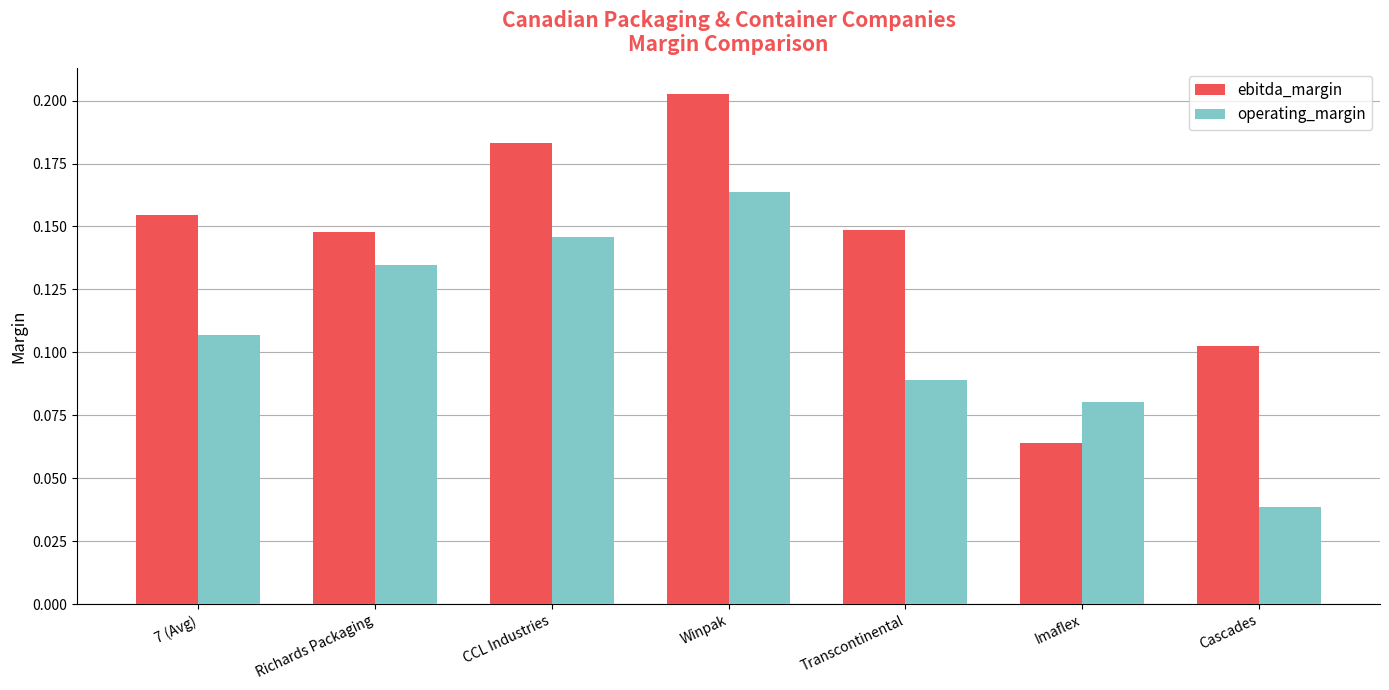

Which series has the widest spread of values?

ebitda_margin